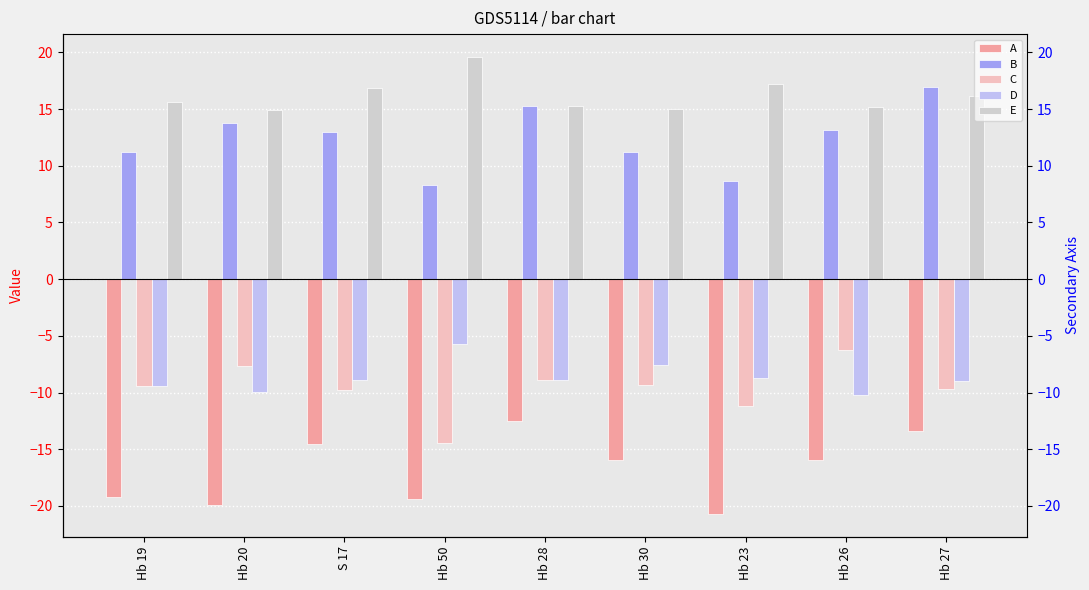

What is the maximum value for C?

-6.2